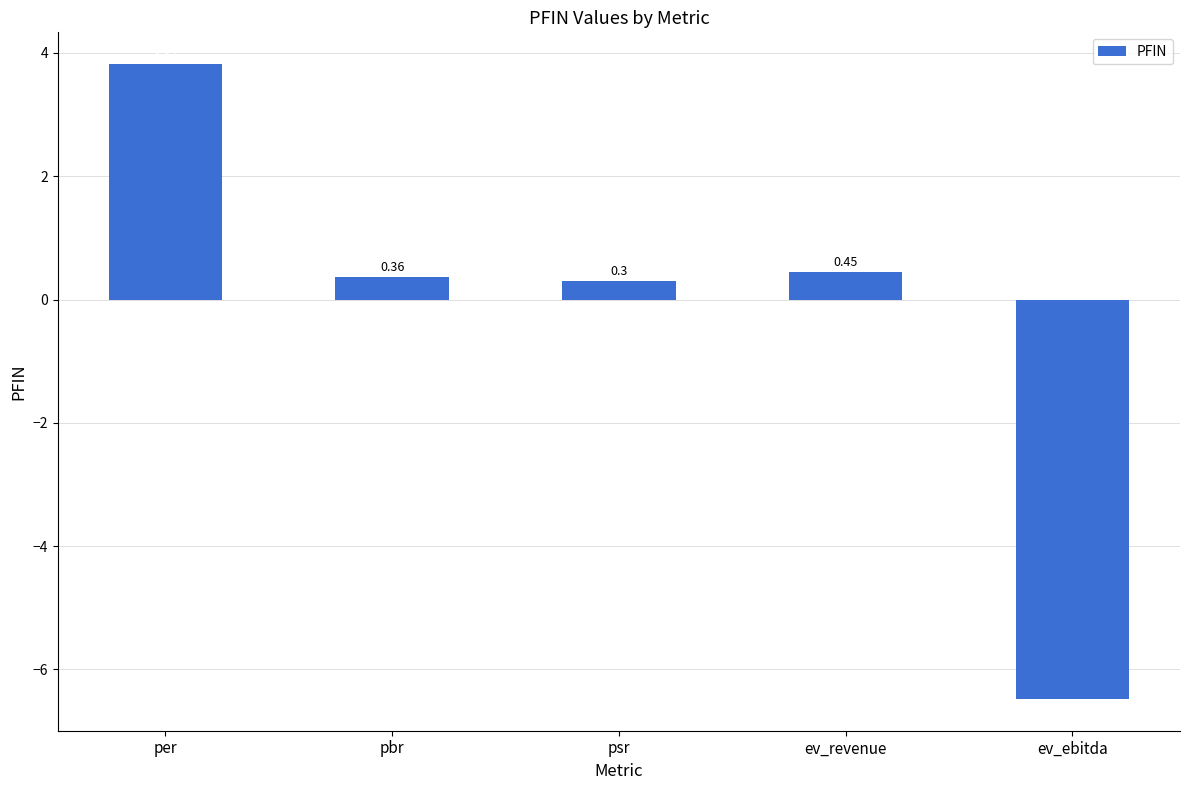

Approximately how many times larger is the value at psr compared to per?

0.1